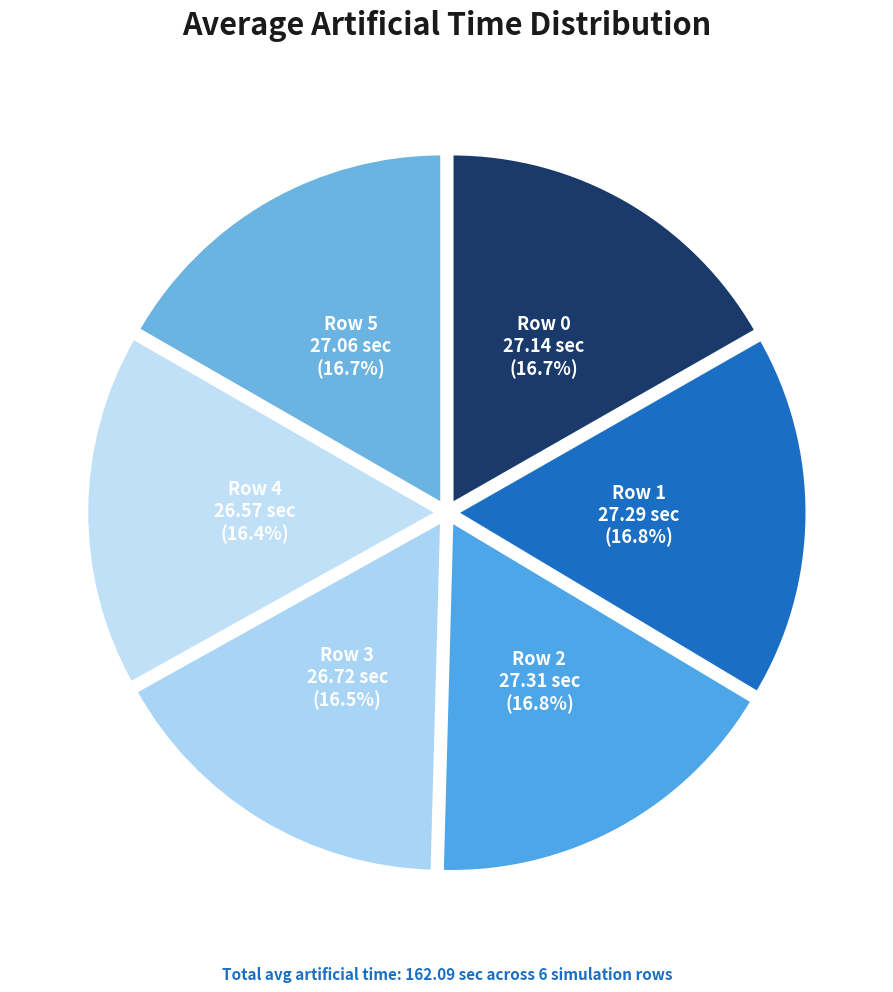

Does any single category account for the majority?

No